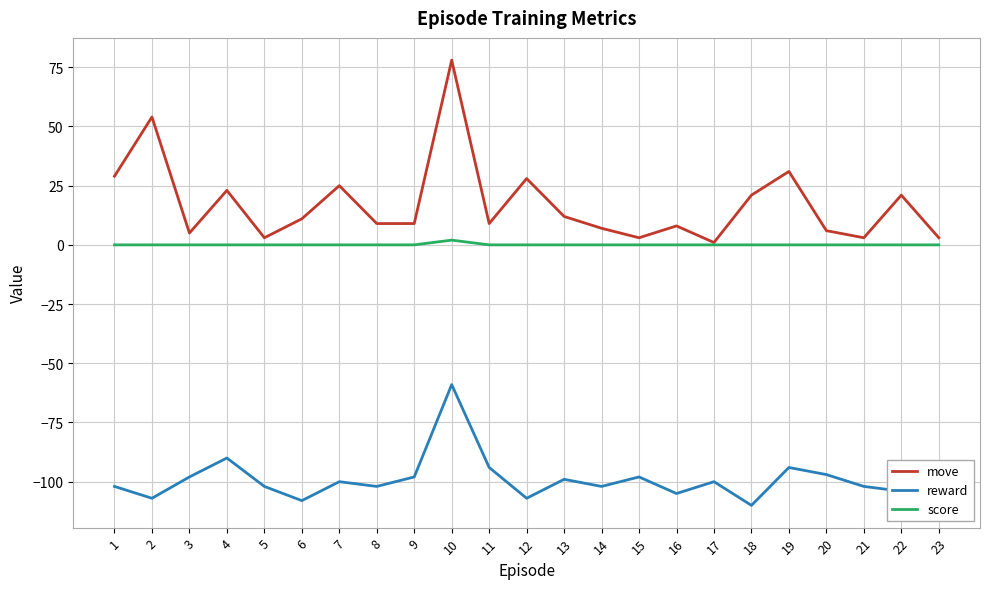

Rank the series by their maximum value, from highest to lowest.

move, score, reward